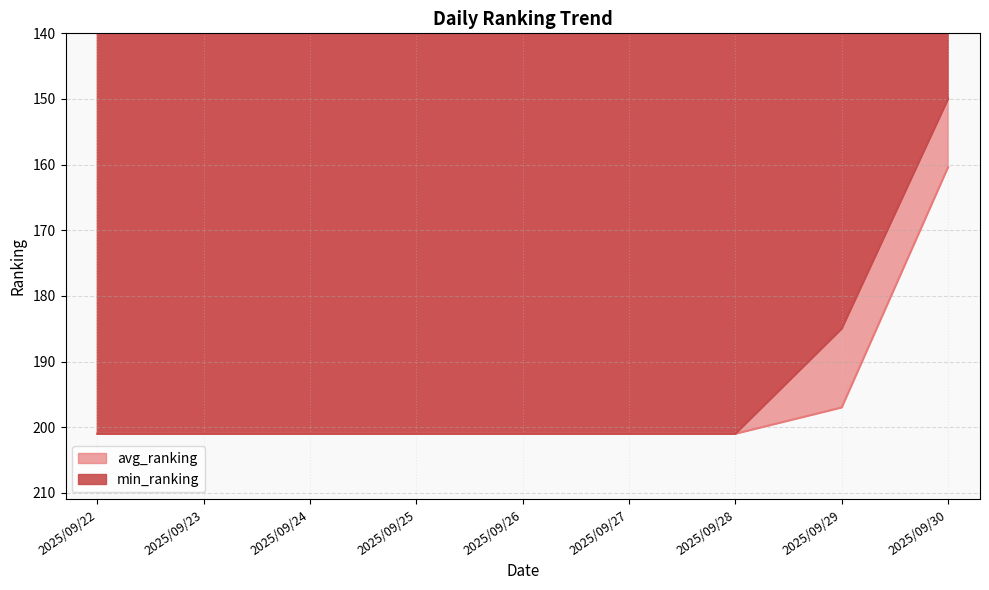

What is the difference between the second highest and minimum values in the min_ranking series?

51.0